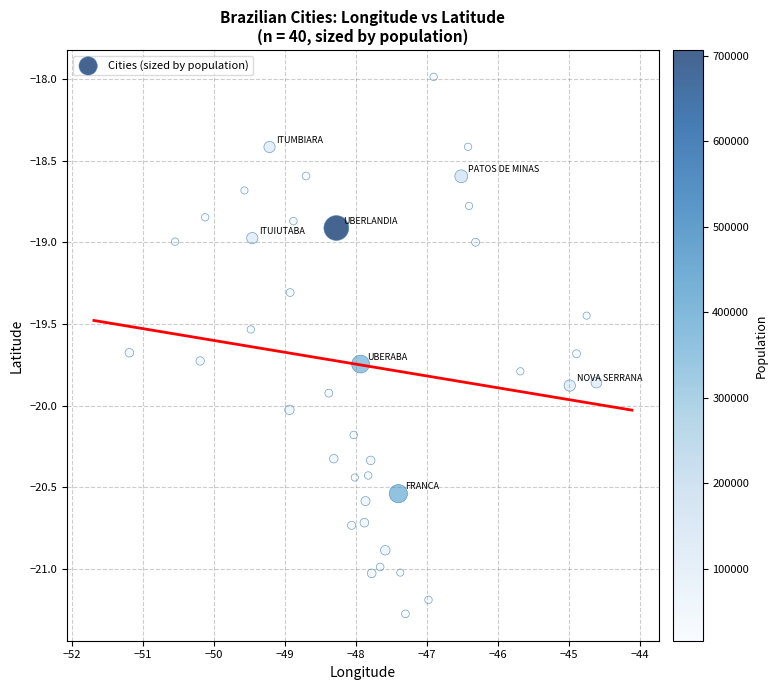

What is the range of Y values (max minus min)?

3.3